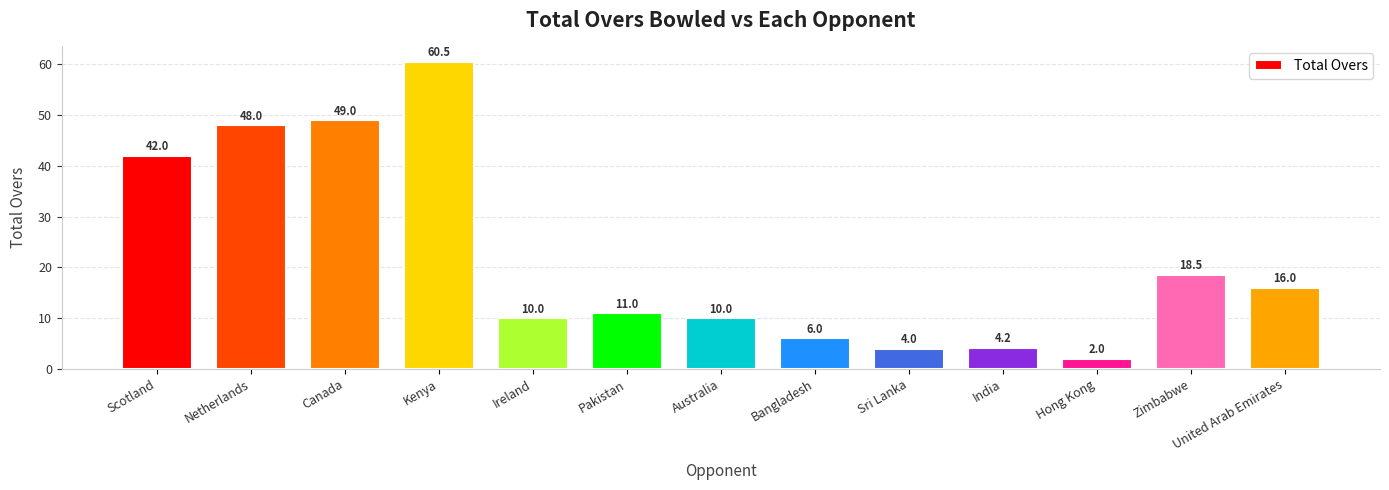

True or false: the data shows 21.8 at Canada.

False